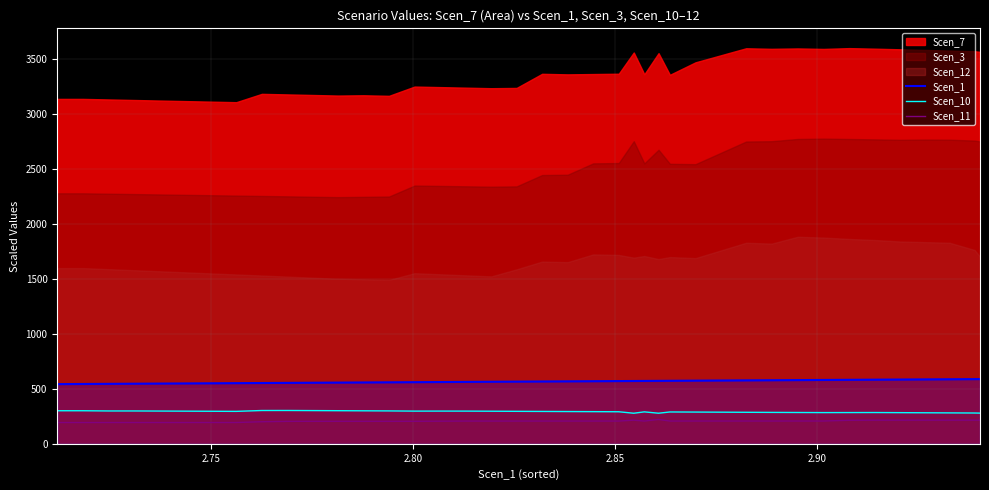

What is the difference between the maximum and second lowest values in the Scen_11 series?

27.8